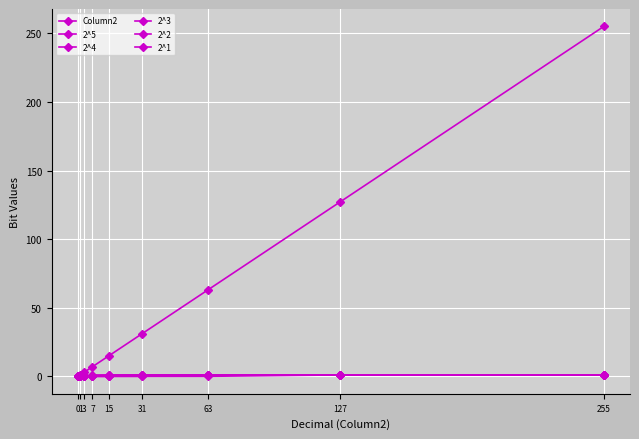

Reading left to right, transcribe all the data shown in this chart.

Column2: 0=0	1=1	3=3	7=7	15=15	31=31	63=63	127=127	255=255
2^5: 0=0	1=0	3=0	7=0	15=0	31=0	63=0	127=1	255=1
2^4: 0=0	1=0	3=0	7=0	15=0	31=0	63=1	127=1	255=1
2^3: 0=0	1=0	3=0	7=0	15=0	31=1	63=1	127=1	255=1
2^2: 0=0	1=0	3=0	7=0	15=1	31=1	63=1	127=1	255=1
2^1: 0=0	1=0	3=0	7=1	15=1	31=1	63=1	127=1	255=1